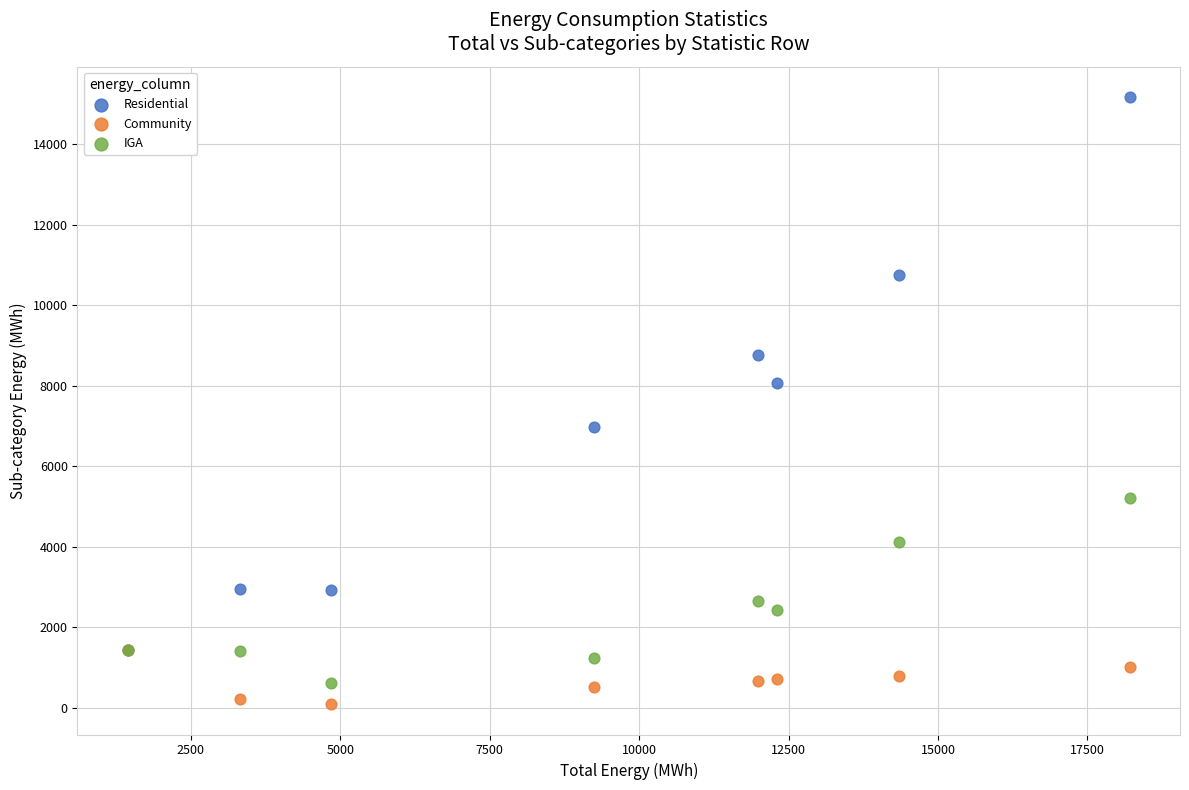

Which series contains the highest Y value?

Residential